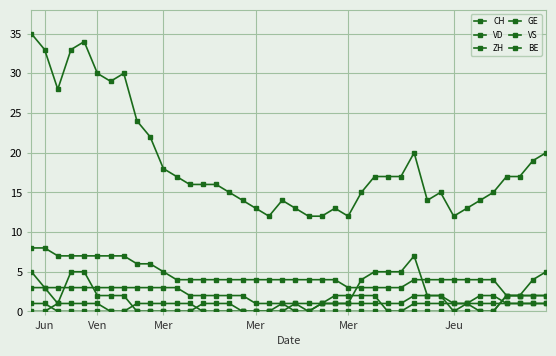

Count the number of data series in this chart.

6